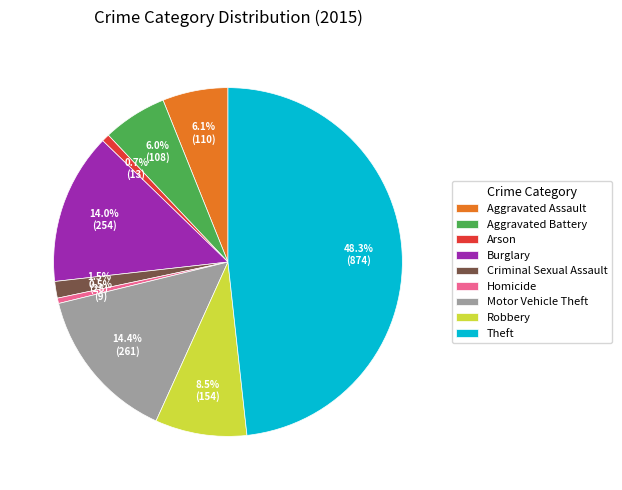

Approximately how many times larger is the value at Motor Vehicle Theft compared to Aggravated Battery?

2.4